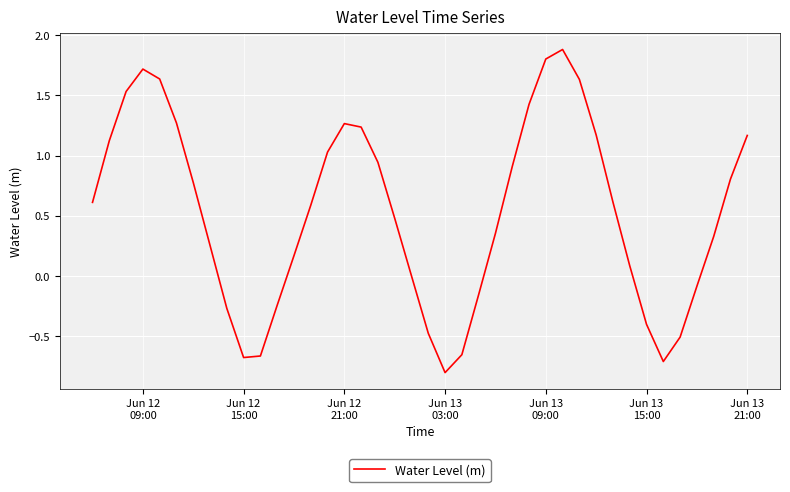

What is the minimum value shown in the chart?

-0.8